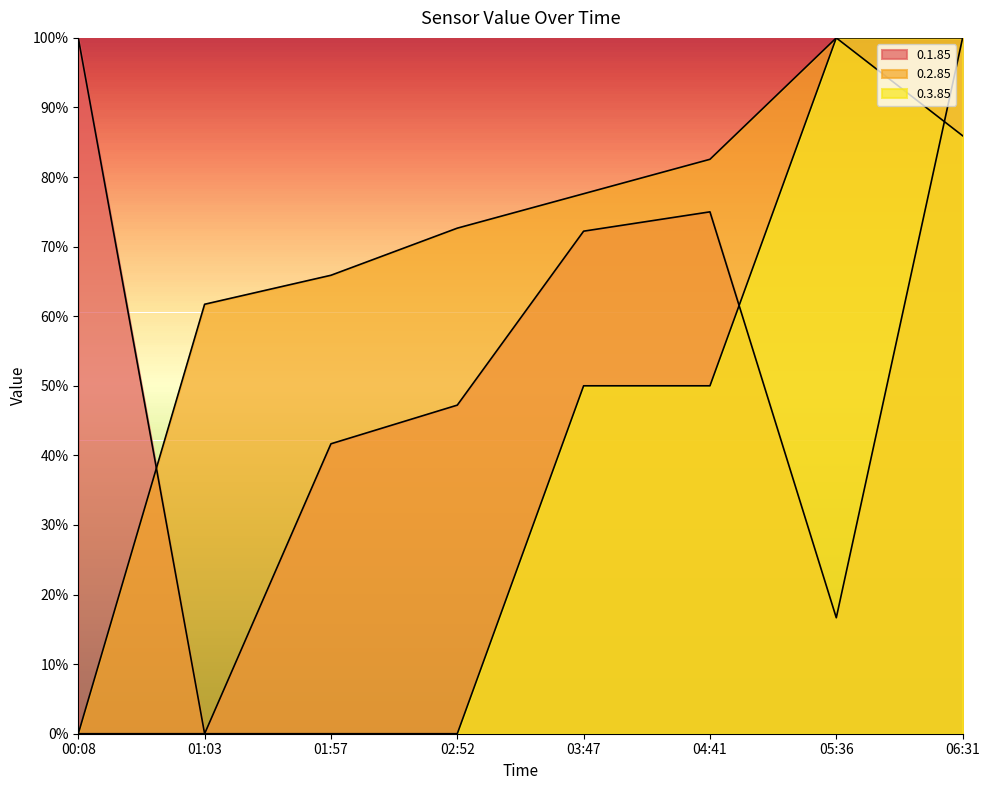

What are all the series names shown in the legend?

0.1.85, 0.2.85, 0.3.85